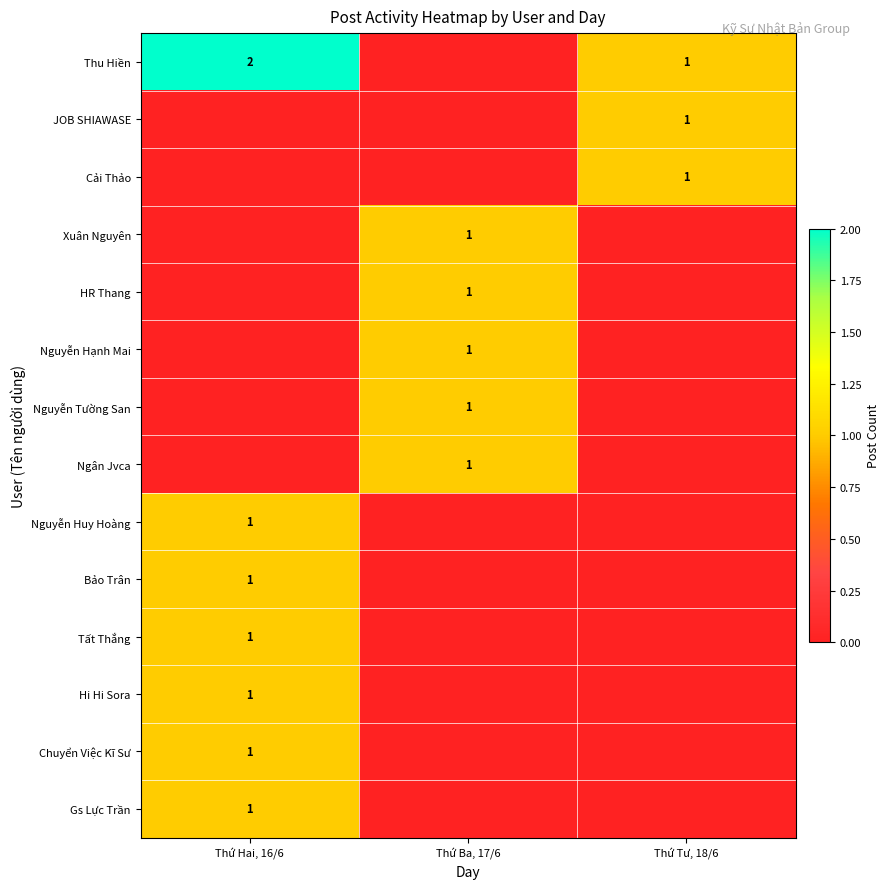

Between Thứ Ba, 17/6 and Thứ Tư, 18/6, which is larger?

Thứ Tư, 18/6